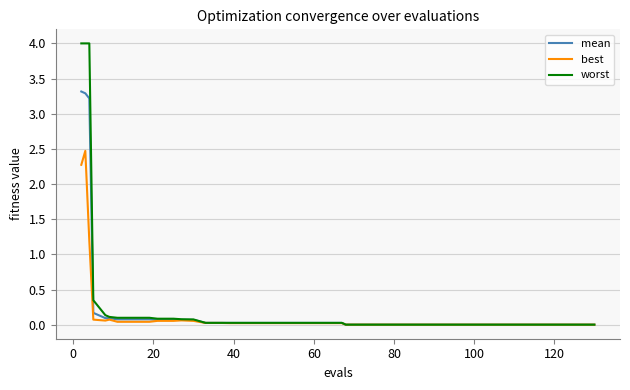

Which series has the largest range (max minus min)?

worst